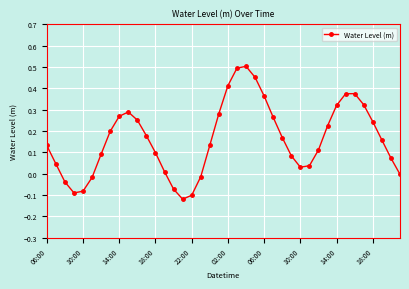

What is the difference between the maximum and minimum values?

0.6